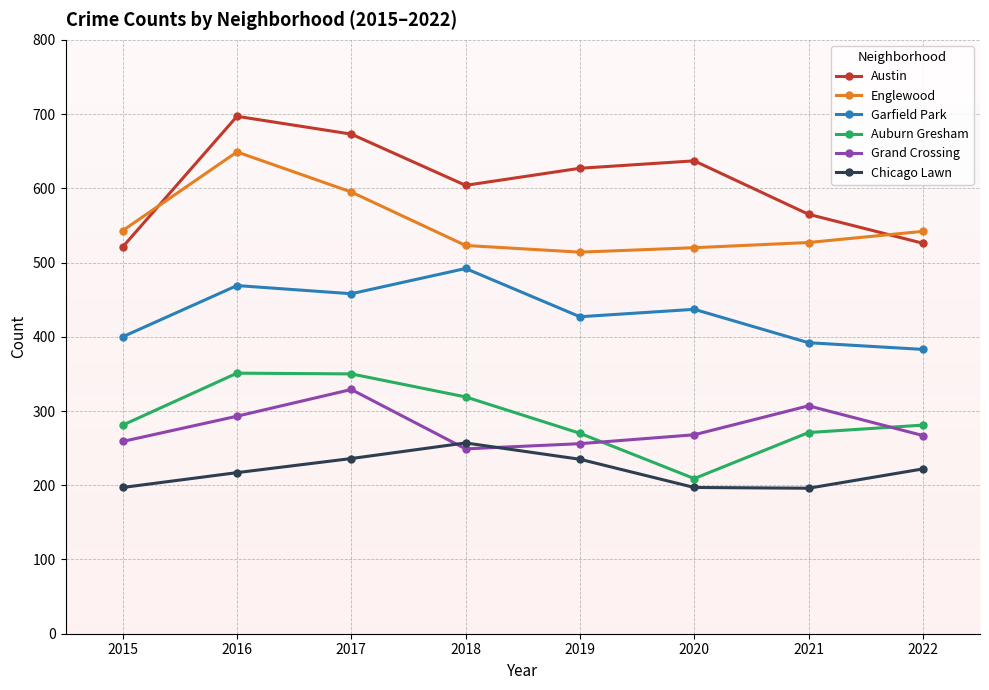

Rank the series at 2015 from lowest to highest value.

Chicago Lawn, Grand Crossing, Auburn Gresham, Garfield Park, Austin, Englewood